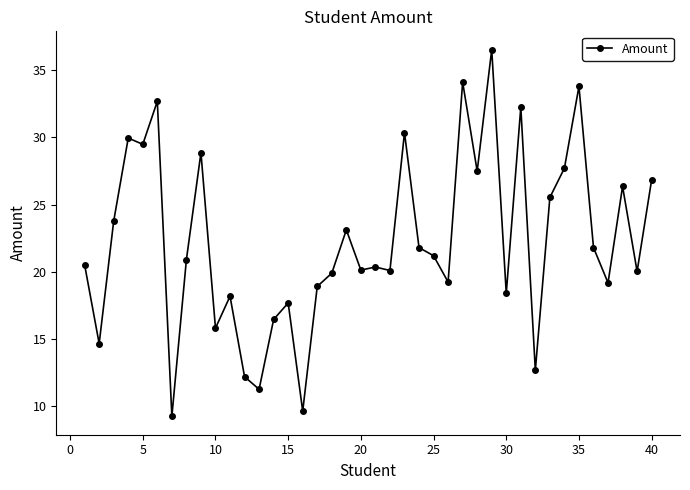

What is the smallest value displayed?

9.2